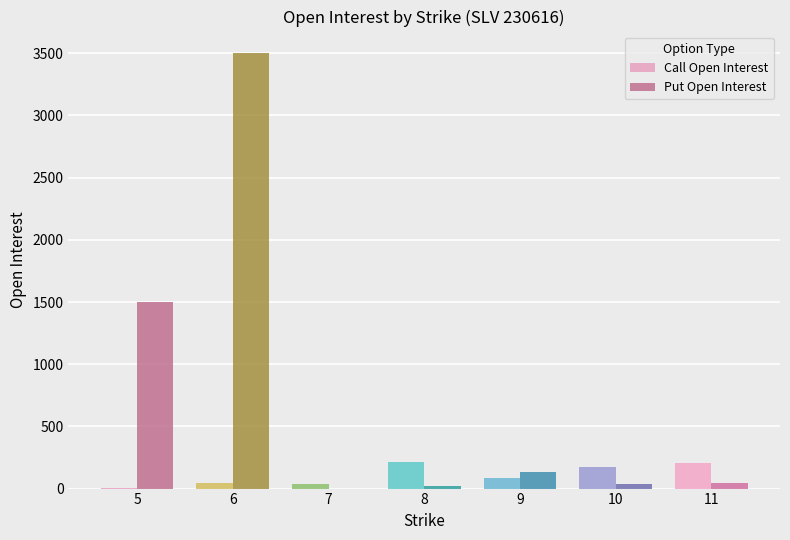

What is the sum of all Call Open Interest values?

756